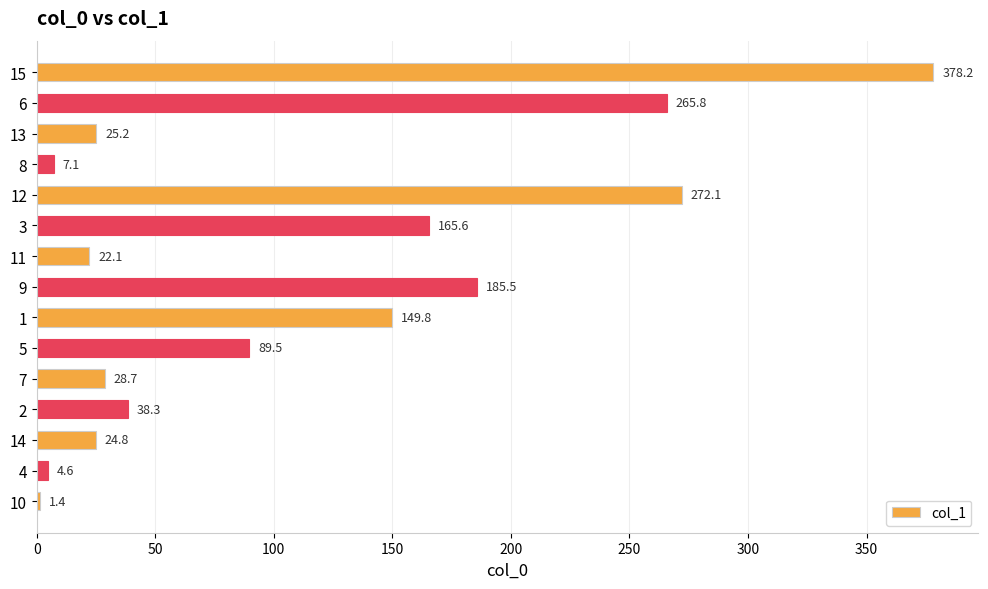

Where is the data nearest to the value 189?

9